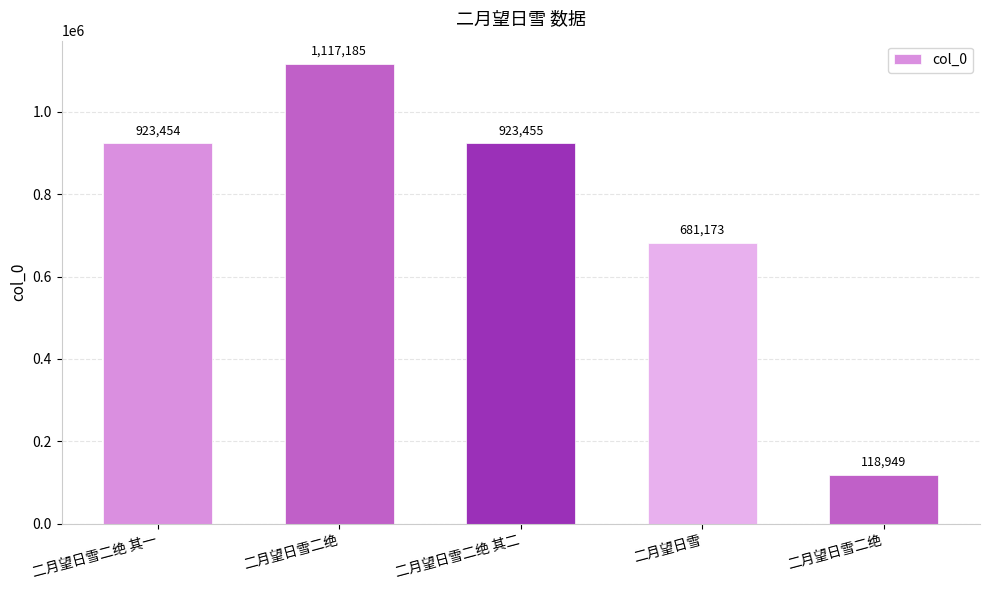

Are the bars grouped side by side (vs. stacked)?

No